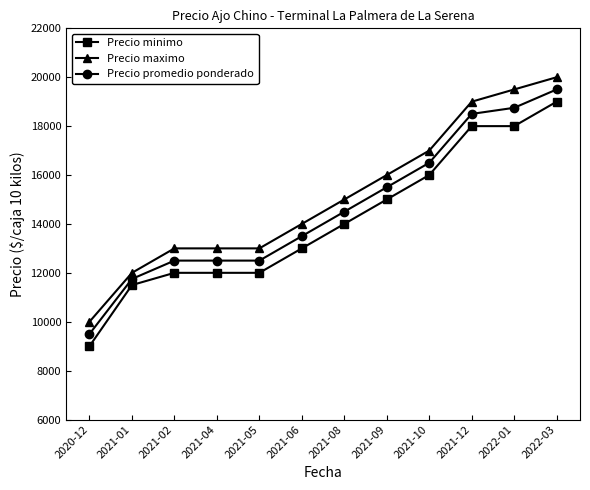

What is the minimum value shown in the chart?

9000